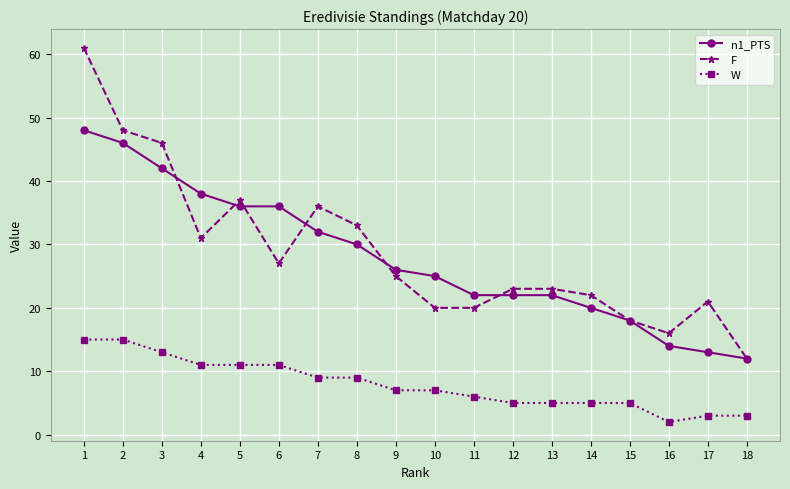

Which series has the widest spread of values?

F